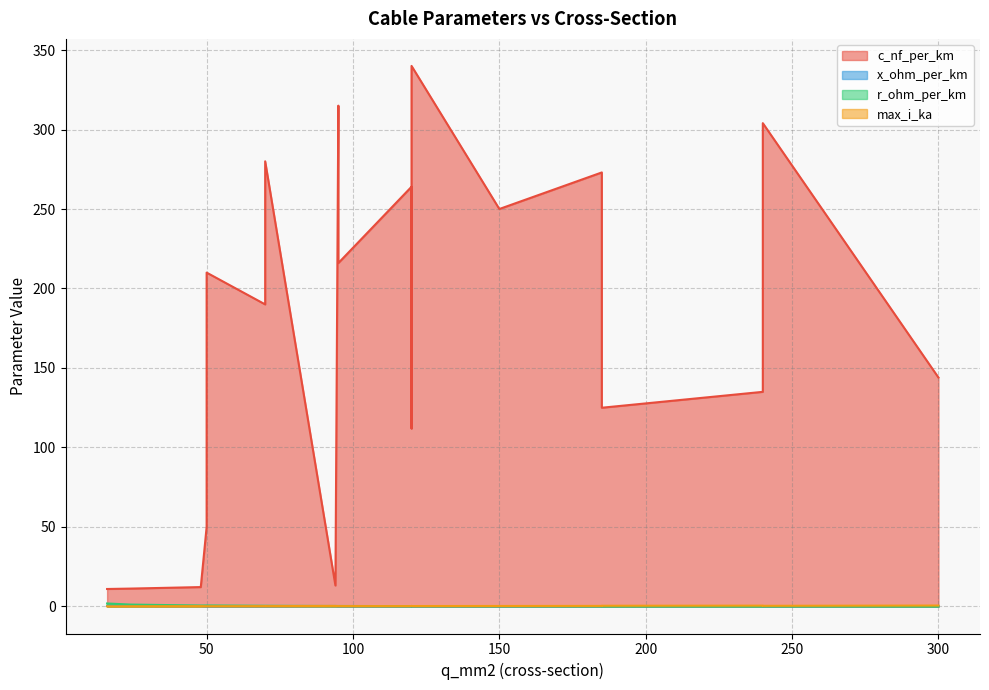

Which label corresponds to the smallest value in the chart?

300